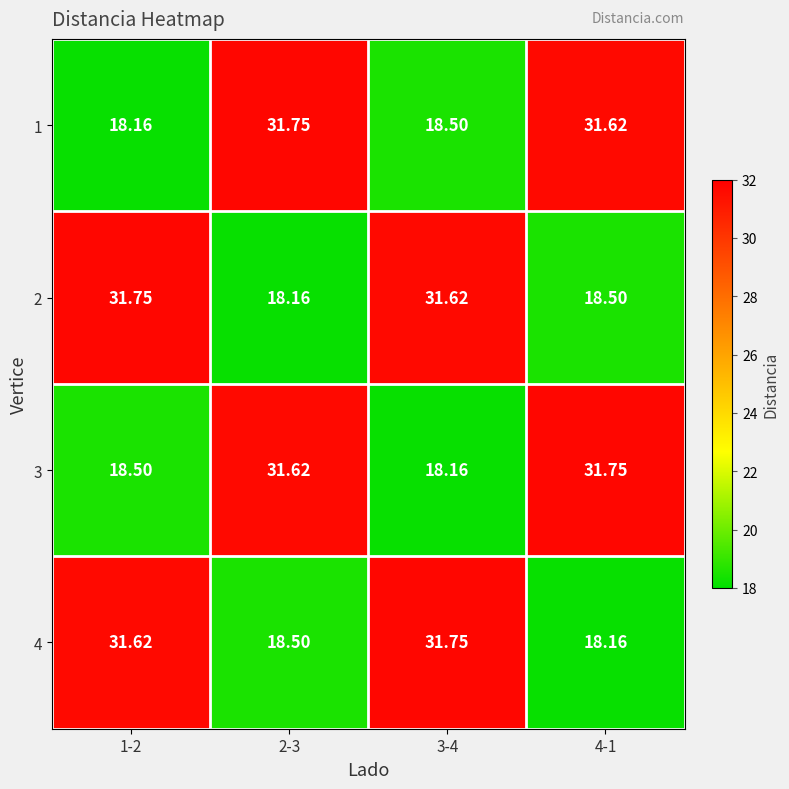

Is the value of 4 at 3-4 greater than the value of 3 at 1-2?

Yes